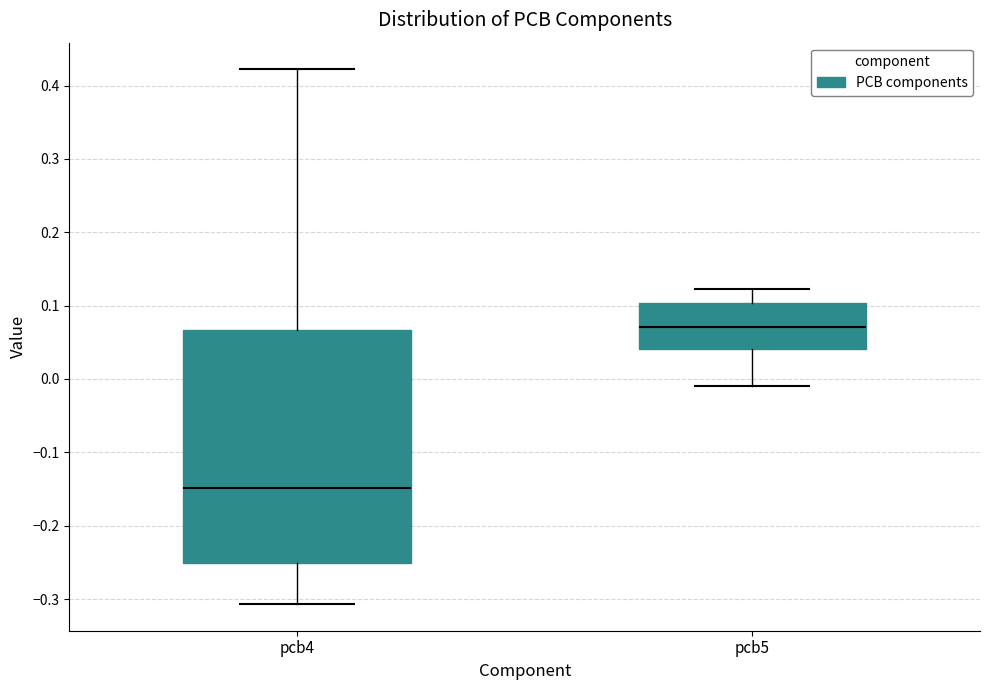

Reading left to right, transcribe this box plot: for each box, give where its median line is, the range the box spans, and where its two whiskers end, as read against the y-axis. The values are not printed on the chart, so give them approximately, as read against the axis.

pcb4: median -0.15, box -0.25 to 0.07, whiskers -0.31 to 0.42
pcb5: median 0.07, box 0.04 to 0.10, whiskers -0.01 to 0.12